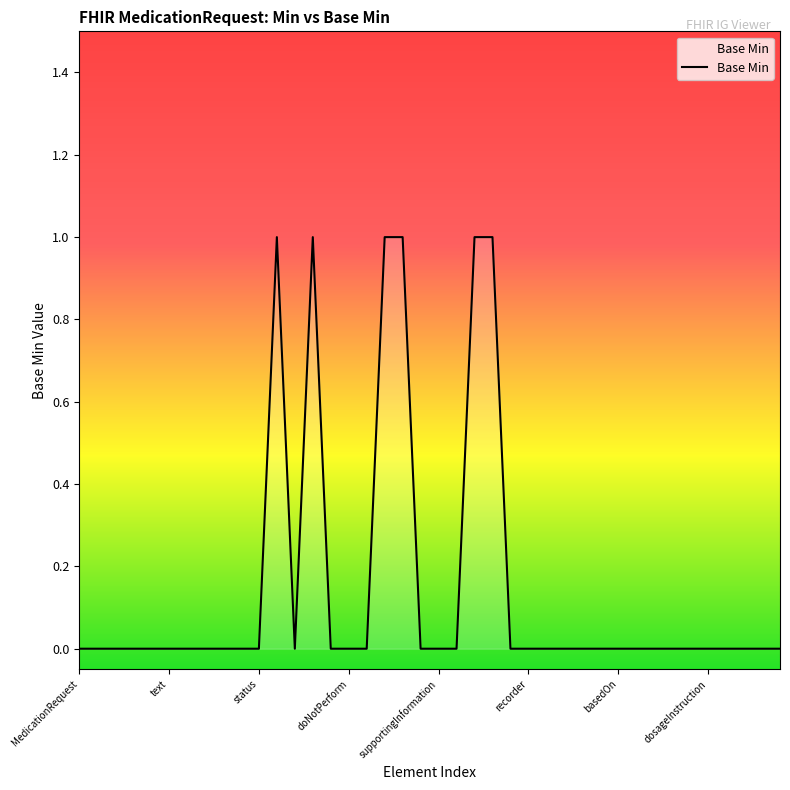

Where is the data nearest to the value 0?

MedicationRequest